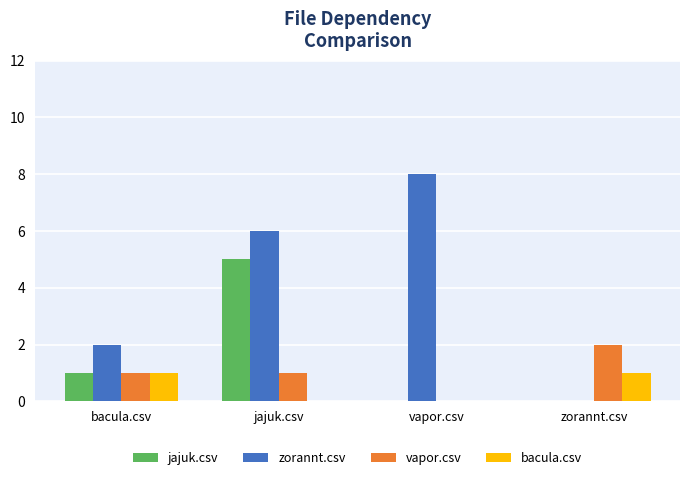

Does the chart contain stacked bars?

No